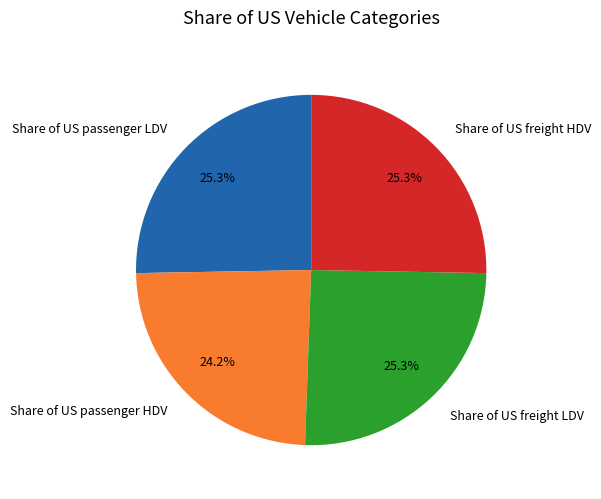

Is there a majority slice in this chart?

No